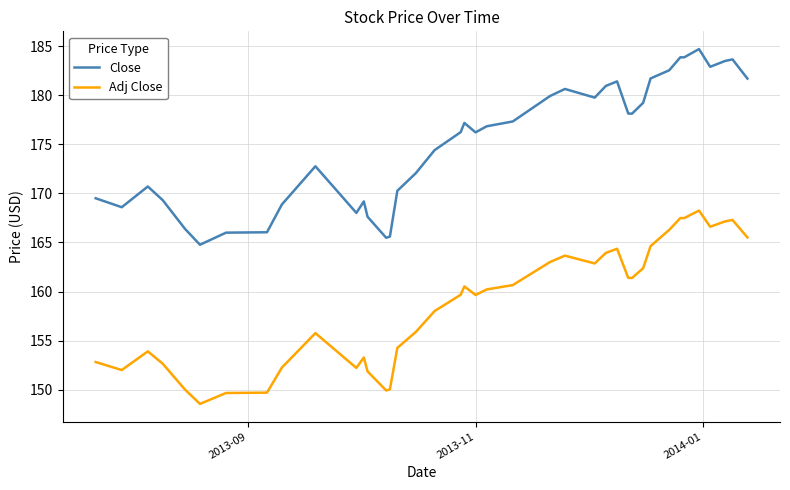

What is the lowest value of the Adj Close series?

148.6